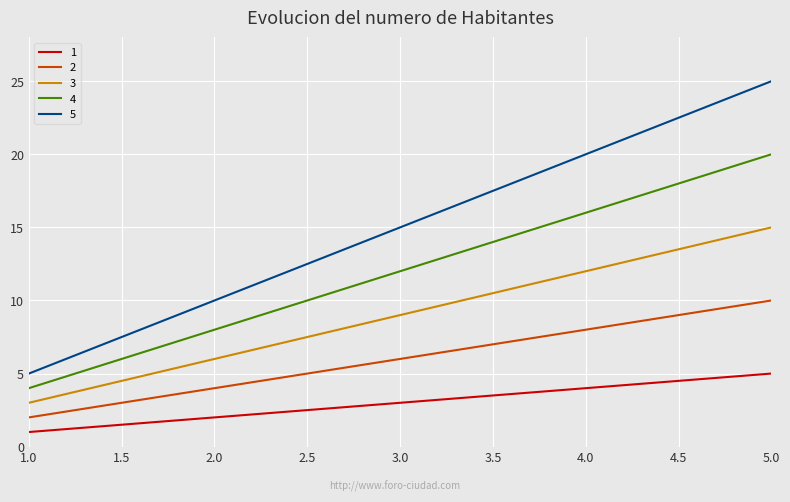

List the series in order of their peak value, lowest first.

1, 2, 3, 4, 5